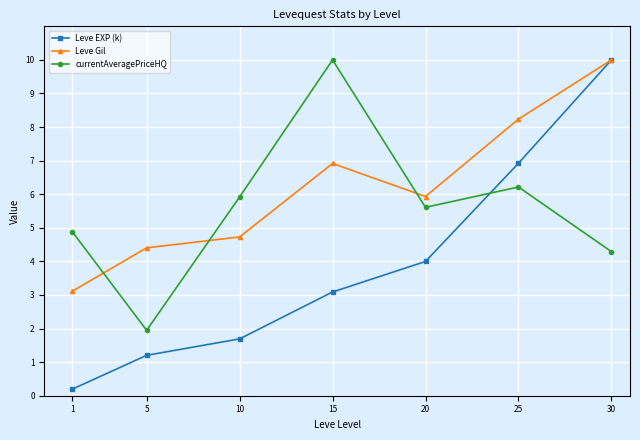

At which category is the sum across all series the highest?

30